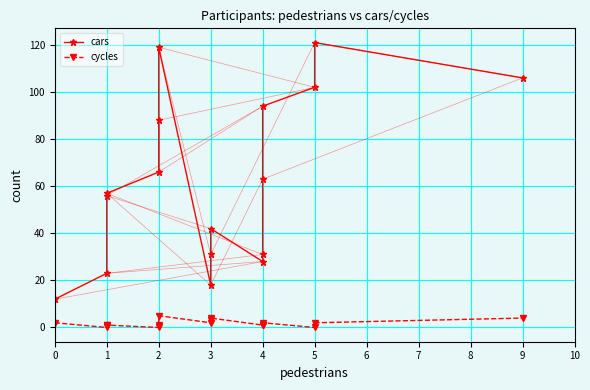

What are all the series names shown in the legend?

cars, cycles